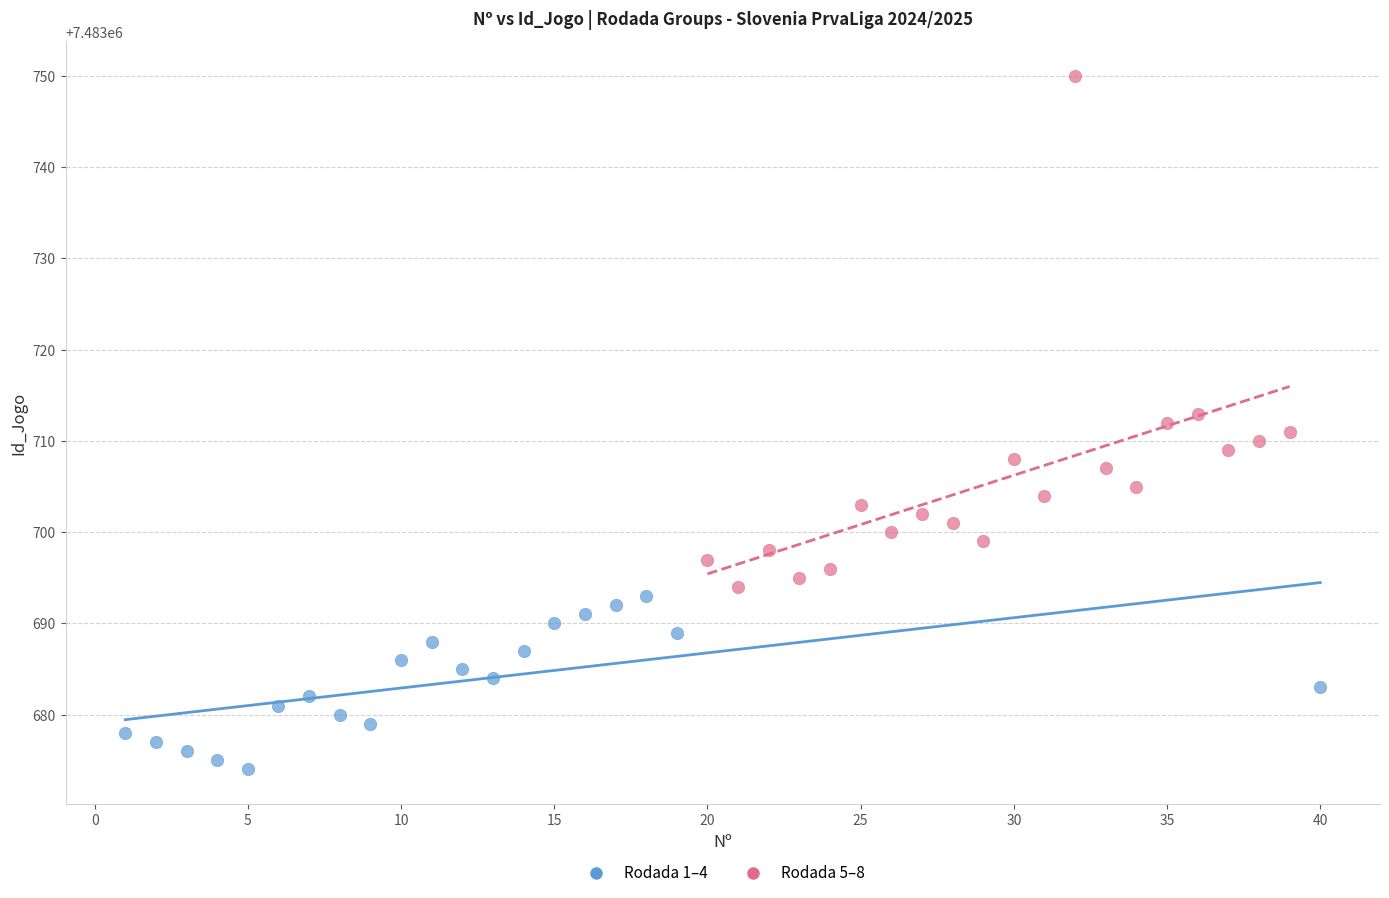

Which series has the largest Y range (max minus min)?

Rodada 5–8